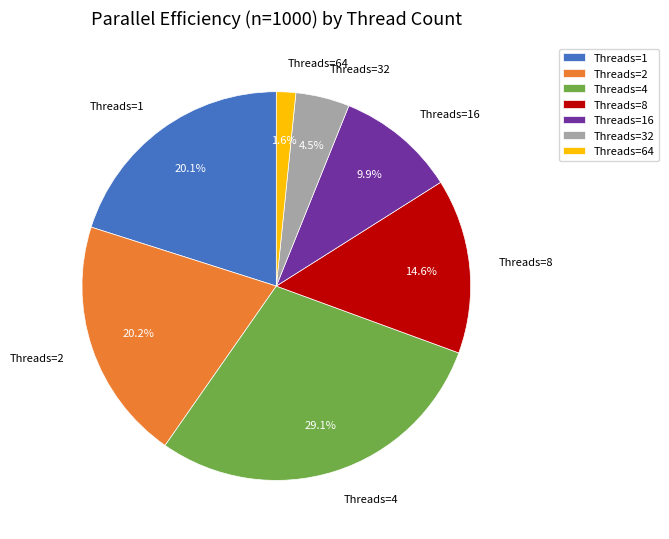

How much of the chart is everything except Threads=64?

98.4%